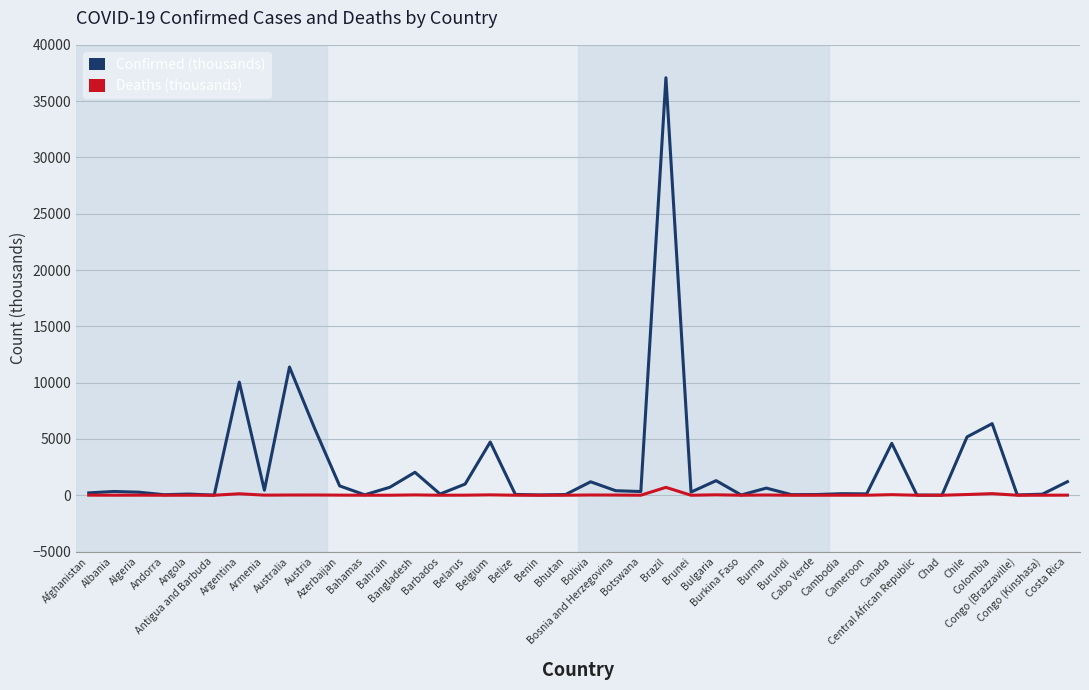

Which series has the largest total across all categories?

Confirmed (thousands)